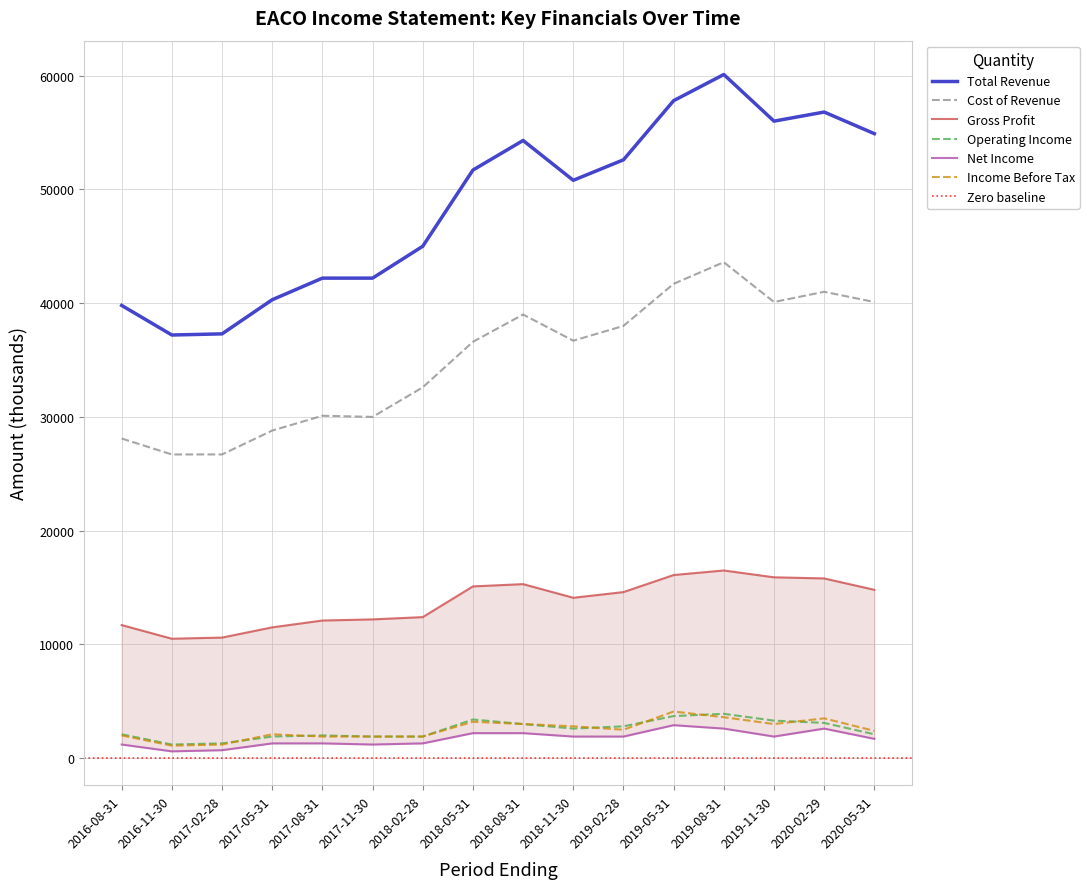

Which series has the widest spread of values?

Total Revenue